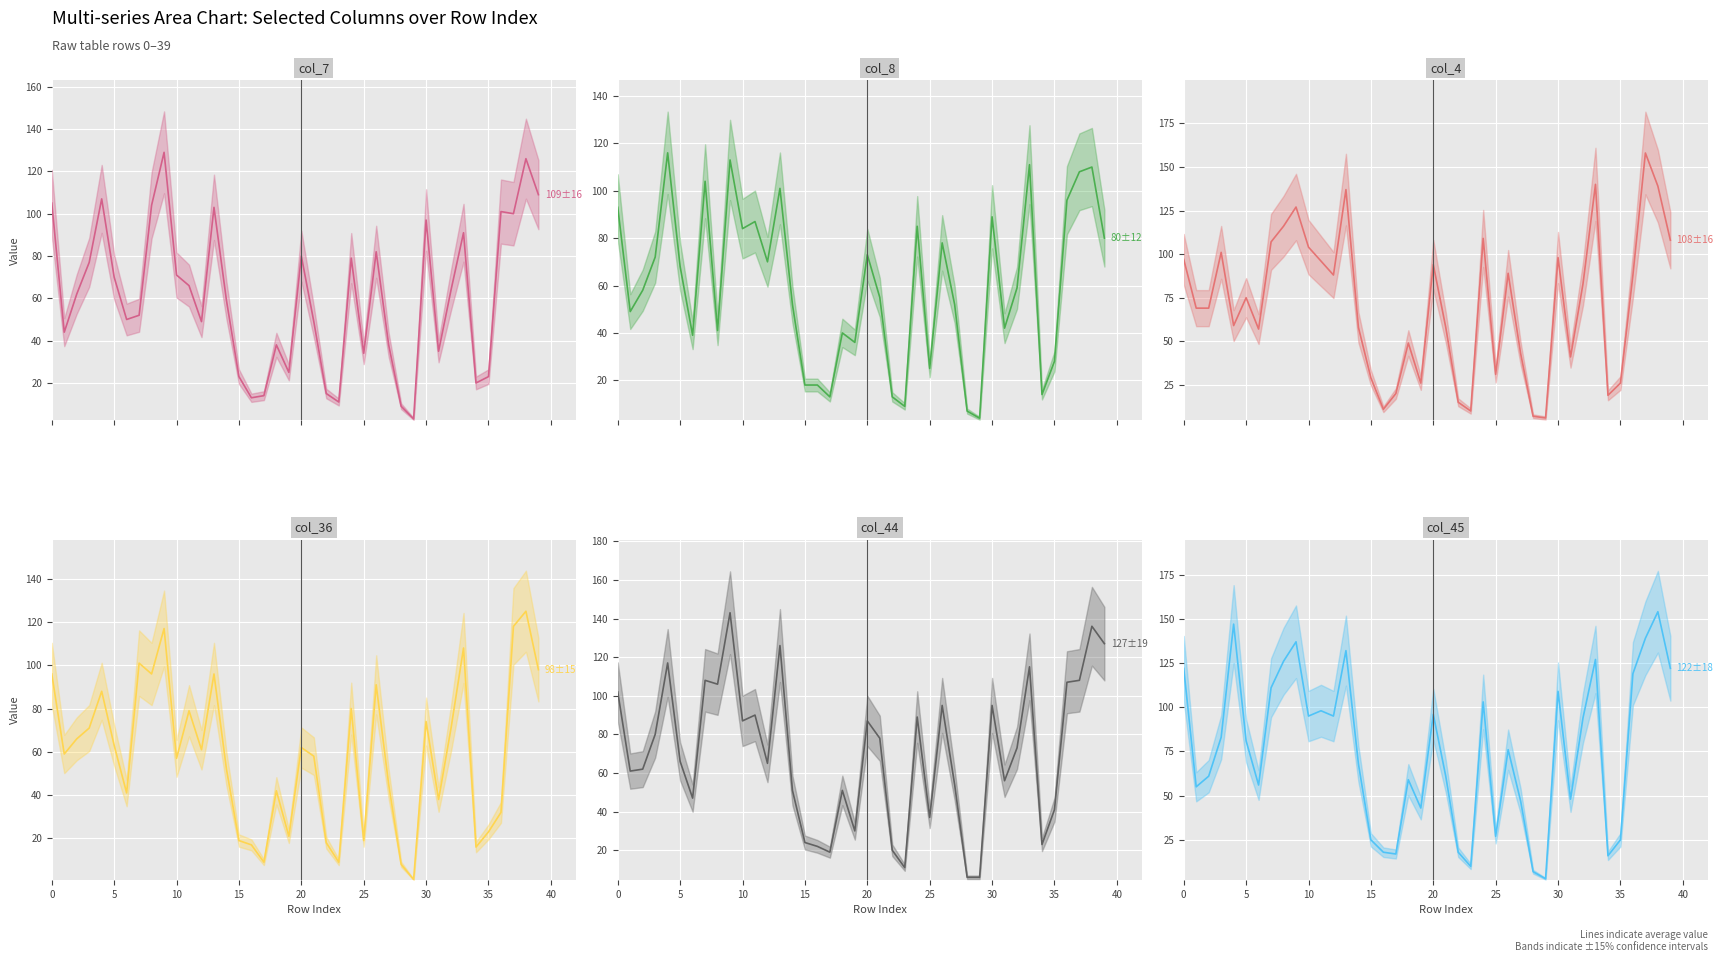

Count the number of categories in the chart.

40